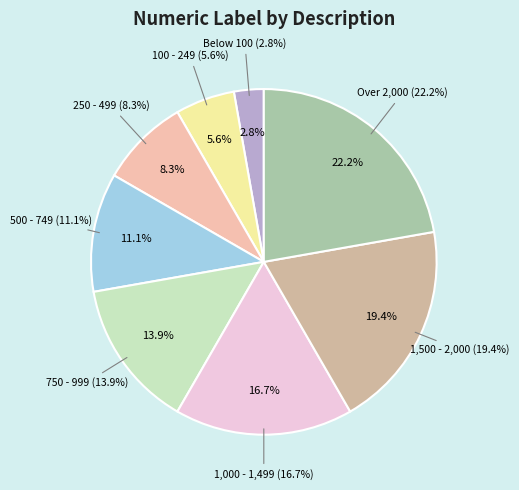

Is it true that 1,500 - 2,000 is 26% of the pie?

False